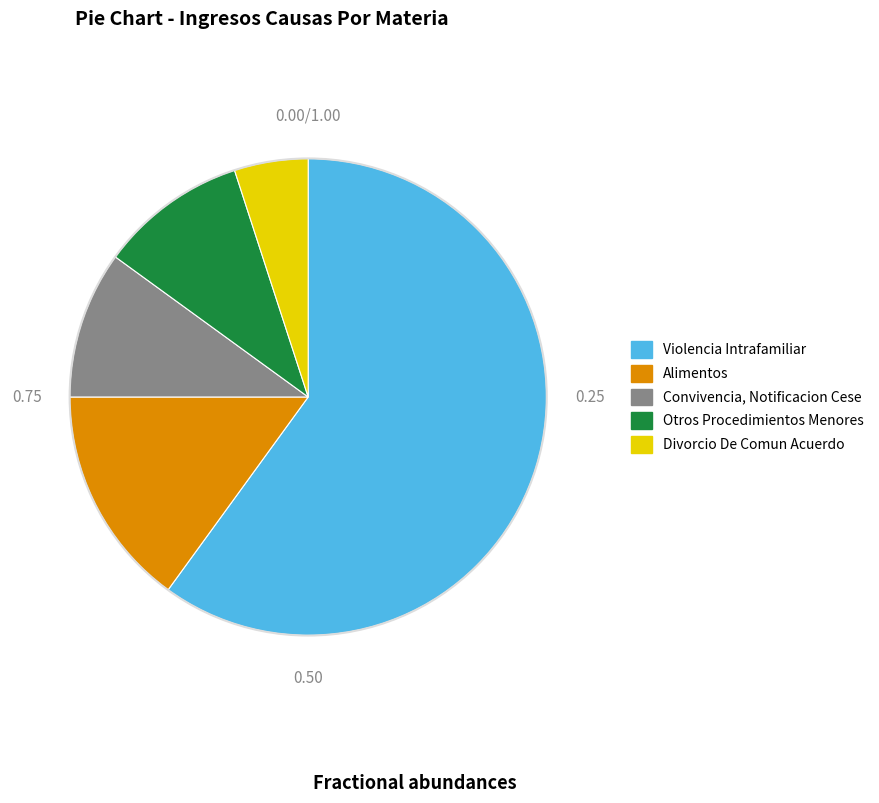

Is it true that Divorcio De Comun Acuerdo is 5% of the pie?

True